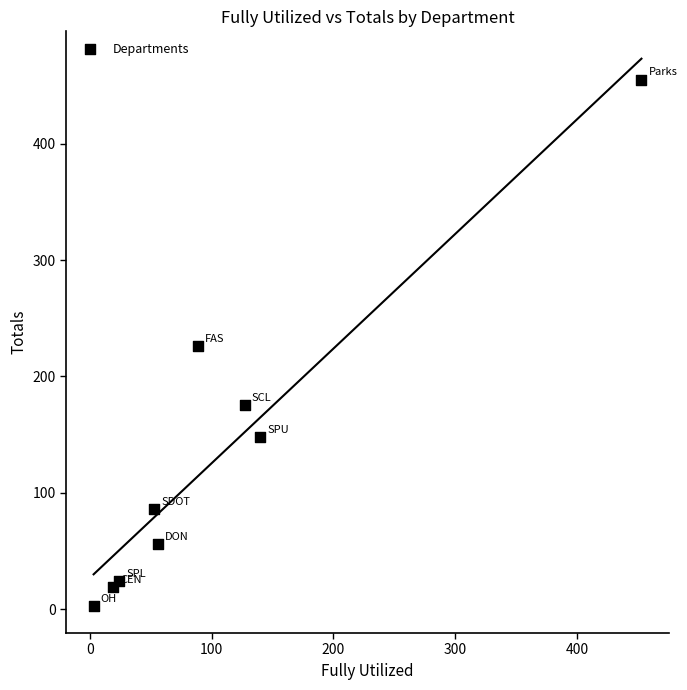

What is the range of X values (max minus min)?

450